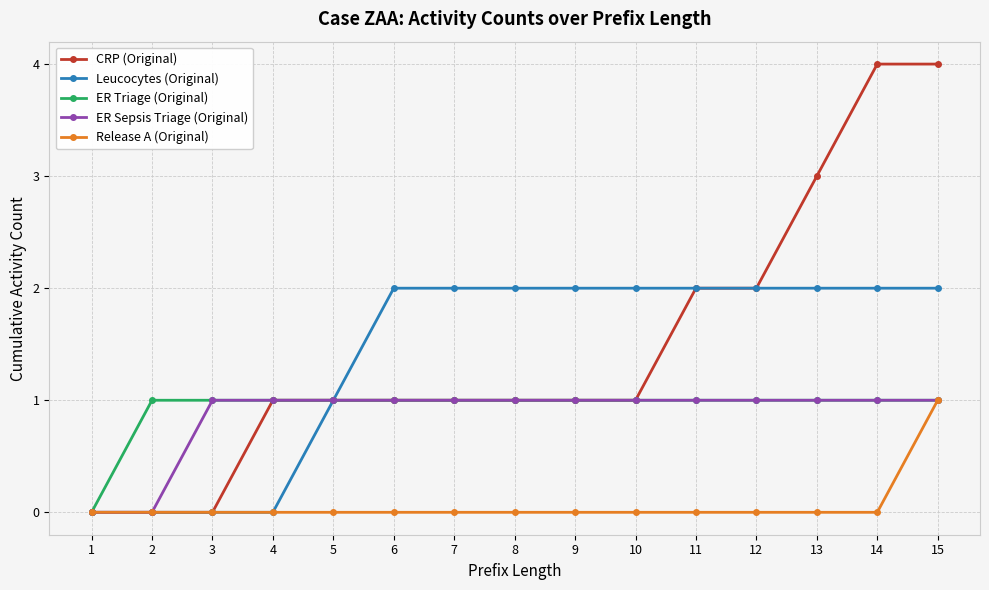

Reading left to right, extract all data points from this chart.

CRP (Original): 0	0	0	1	1	1	1	1	1	1	2	2	3	4	4
Leucocytes (Original): 0	0	0	0	1	2	2	2	2	2	2	2	2	2	2
ER Triage (Original): 0	1	1	1	1	1	1	1	1	1	1	1	1	1	1
ER Sepsis Triage (Original): 0	0	1	1	1	1	1	1	1	1	1	1	1	1	1
Release A (Original): 0	0	0	0	0	0	0	0	0	0	0	0	0	0	1